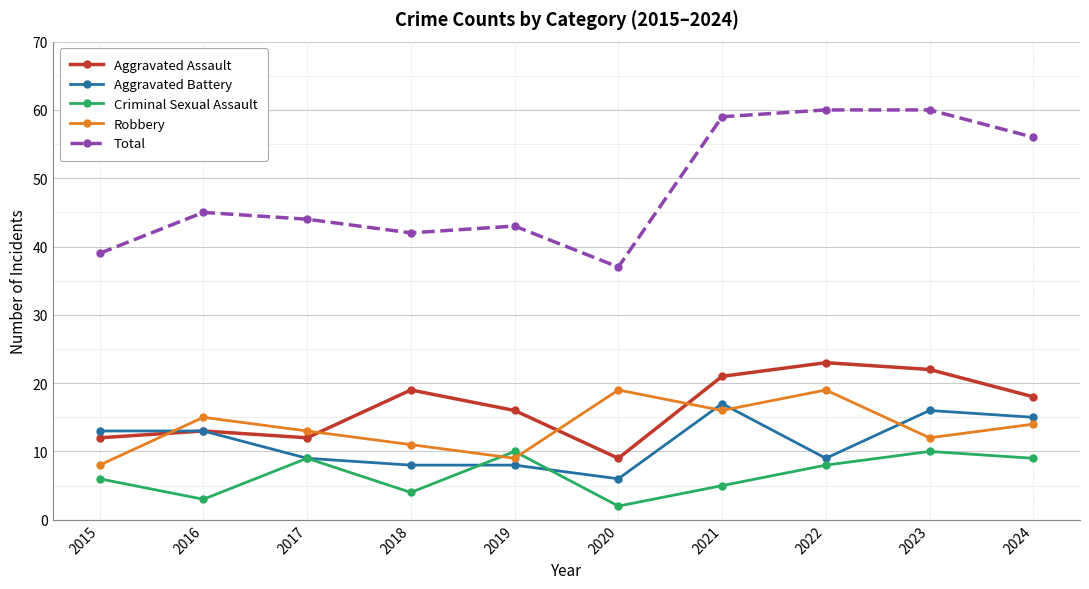

At which category does Robbery reach its first local valley?

2019